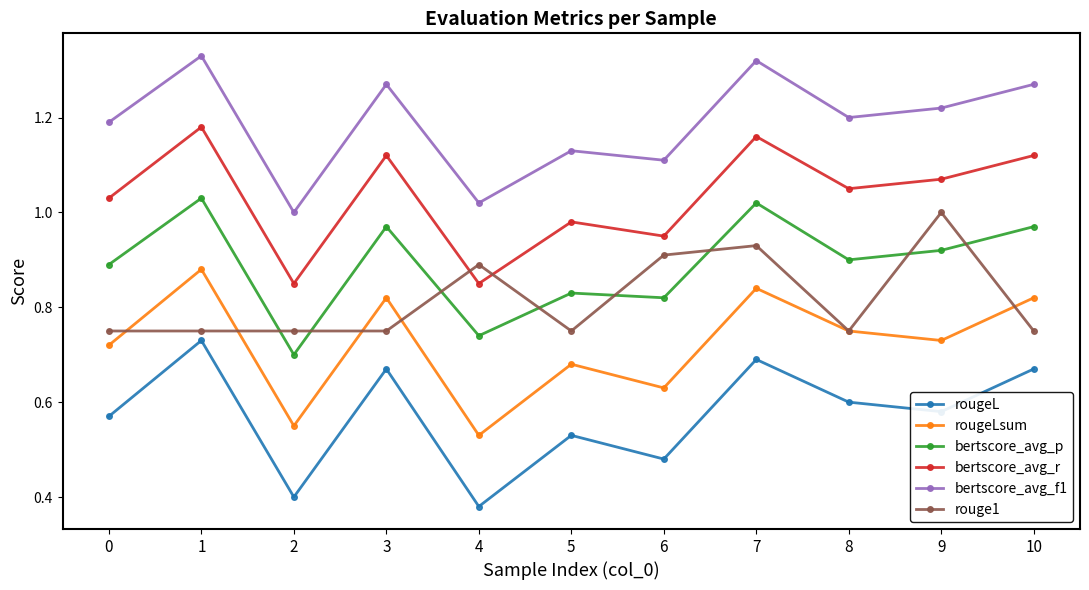

What is the total value across all series at 9?

5.5